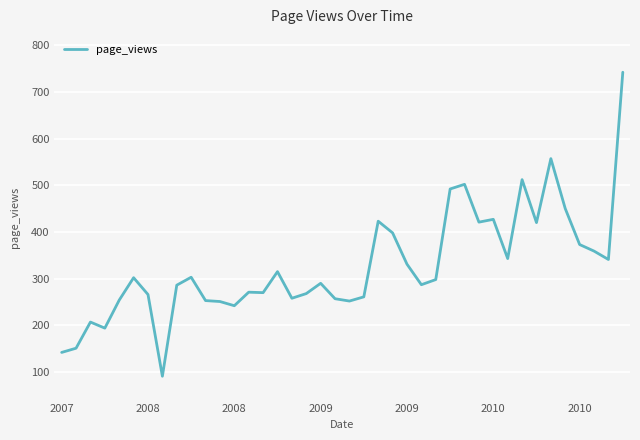

What is the maximum value shown in the chart?

742